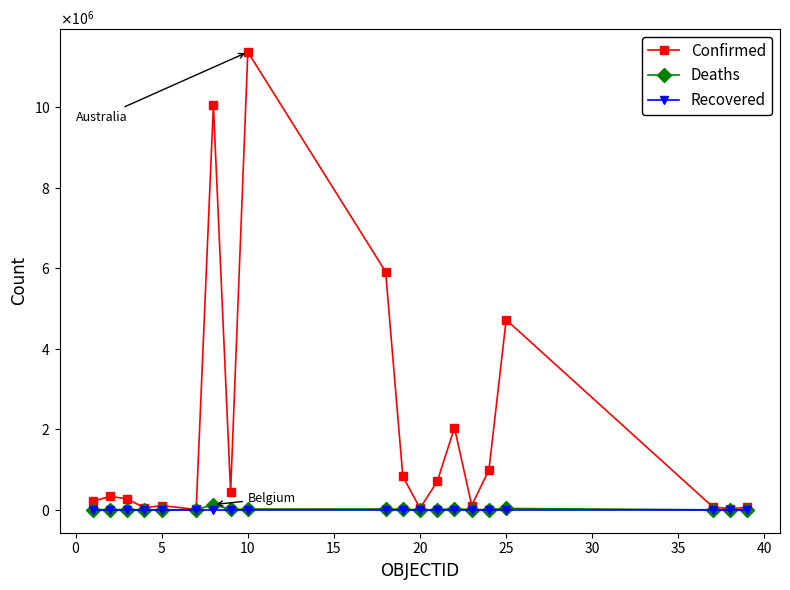

Does the chart have visible grid lines?

No